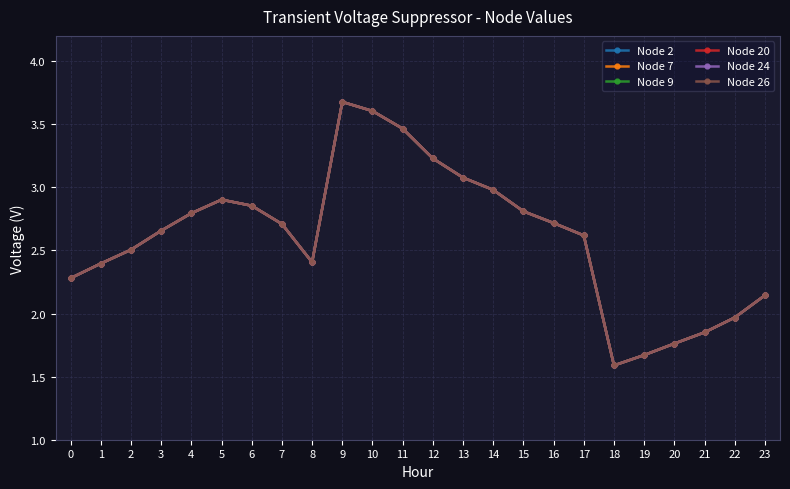

What is the sum of all Node 2 values?

62.7